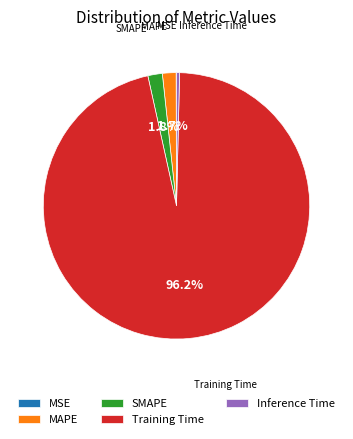

To the nearest percent, what portion does MAPE represent?

2%